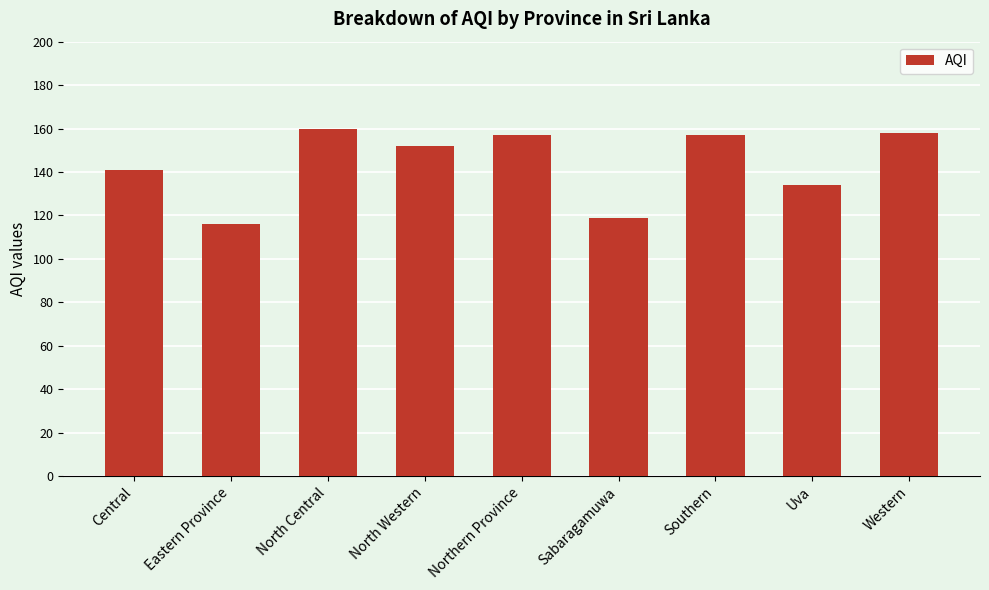

What is the label of the 1st bar from the left?

Central